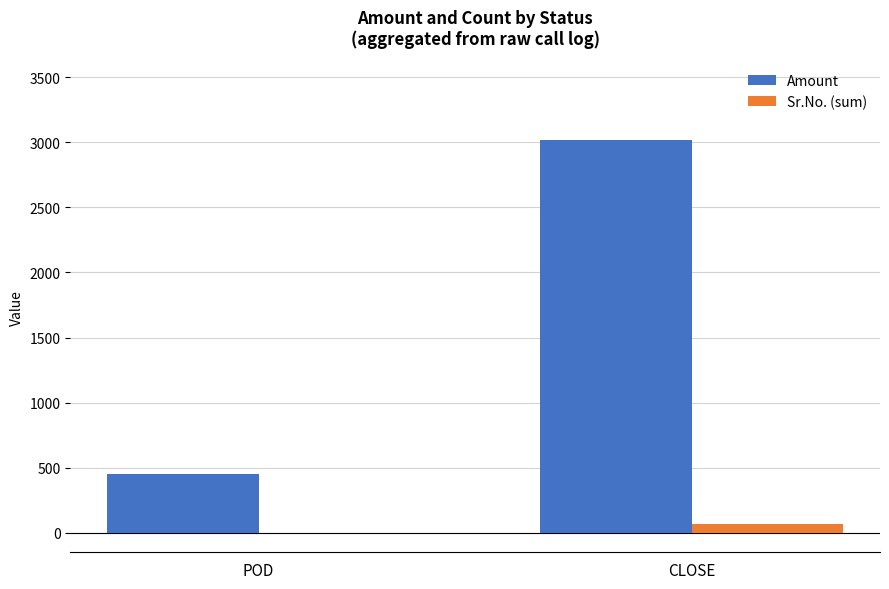

What is the approximate value of Sr.No. (sum) at POD?

1